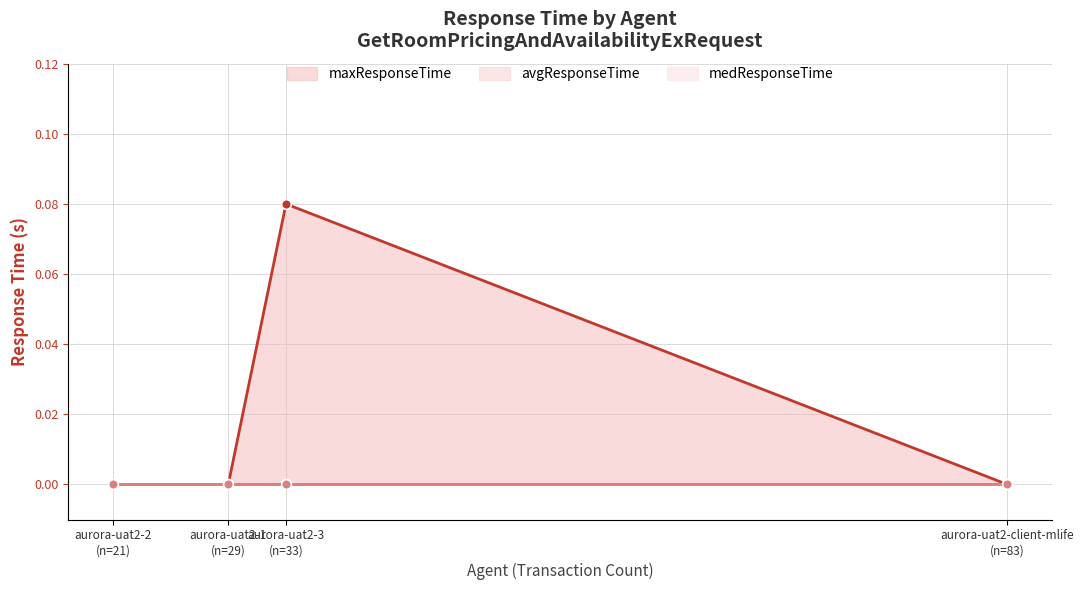

How many categories are shown in the chart?

4